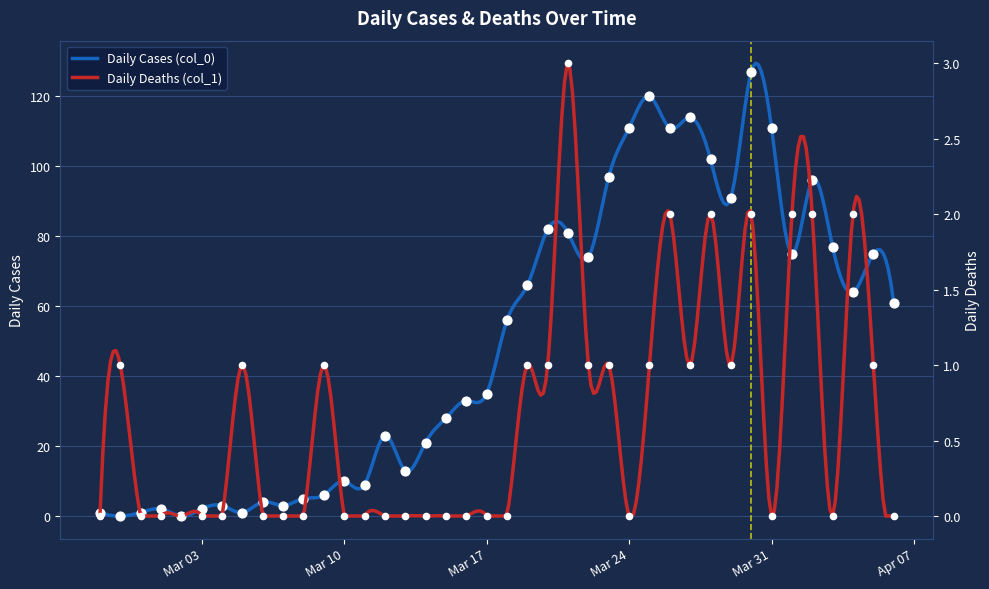

Which series reaches the minimum Y coordinate?

Daily Cases (col_0)